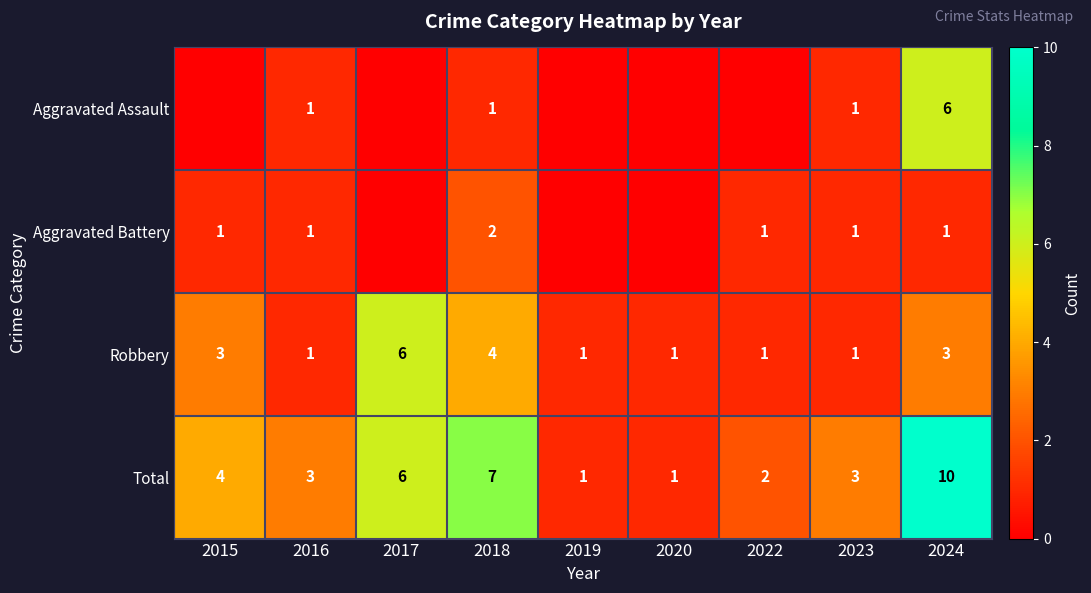

Is the value of Total at 2017 greater than the value of Aggravated Battery at 2024?

Yes